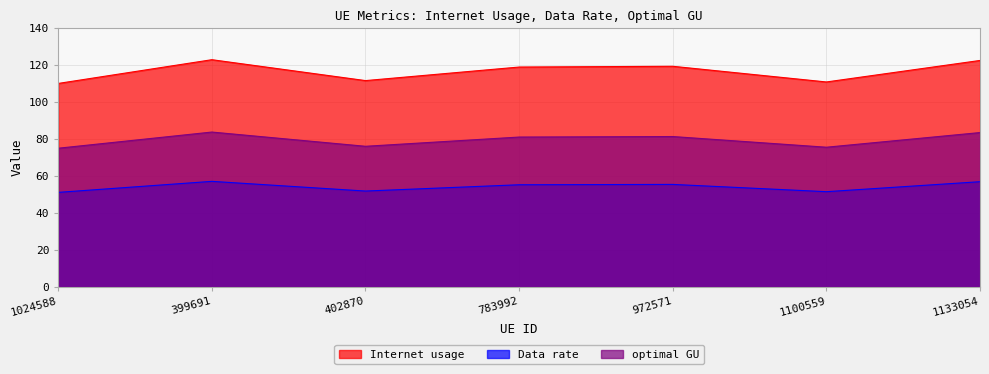

True or false: Internet usage has more than 1 points higher than both neighbors.

True